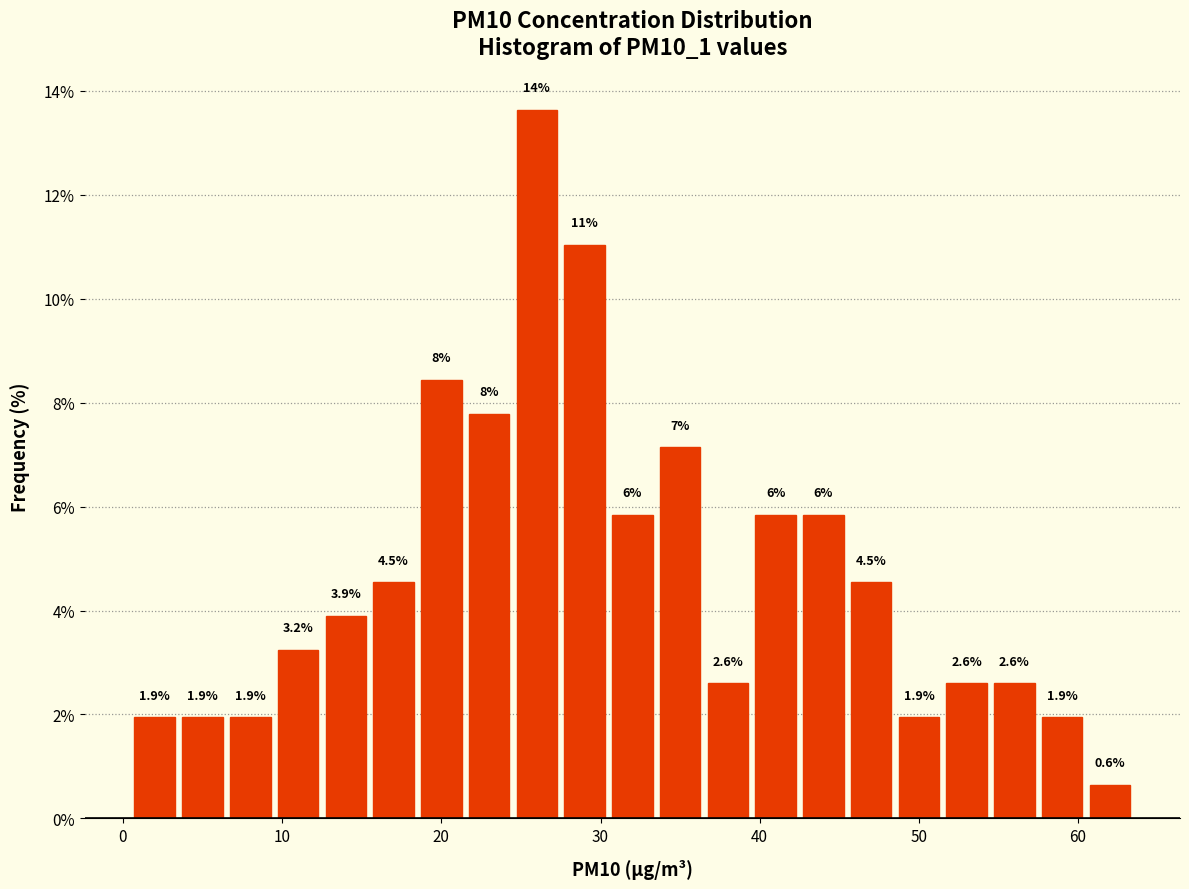

Around what value on the x-axis is the tallest bar? Give the approximate position of its centre, as read against the axis.

26